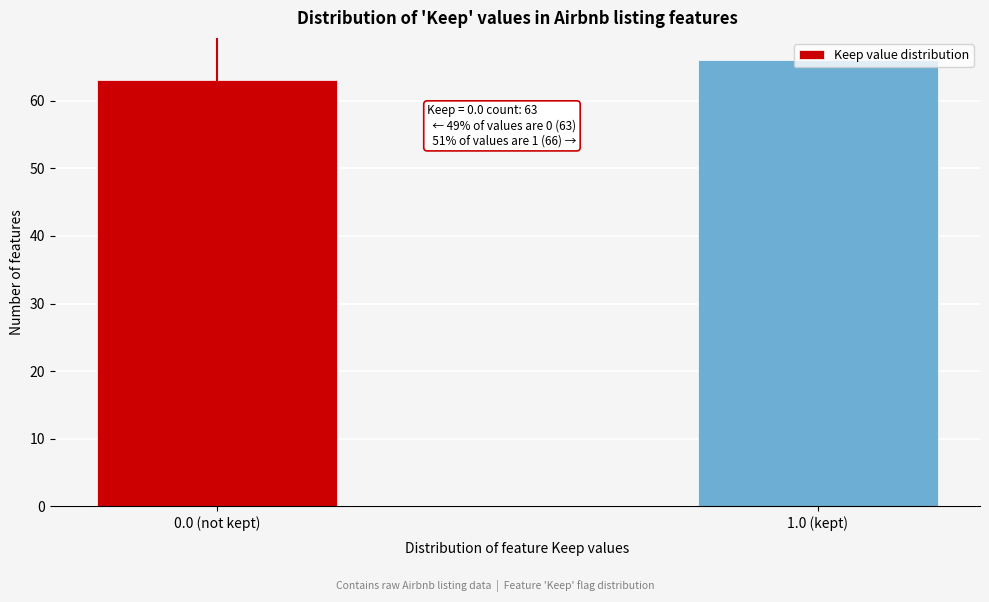

The value at 0.0 (not kept) is 63. True or false?

True